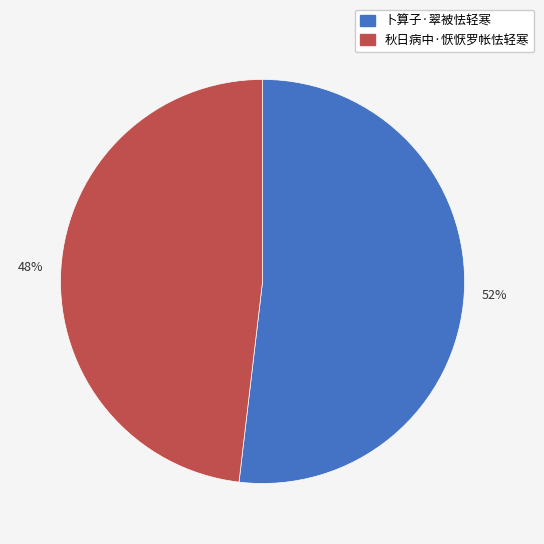

Which category has the biggest portion of the pie?

卜算子·翠被怯轻寒